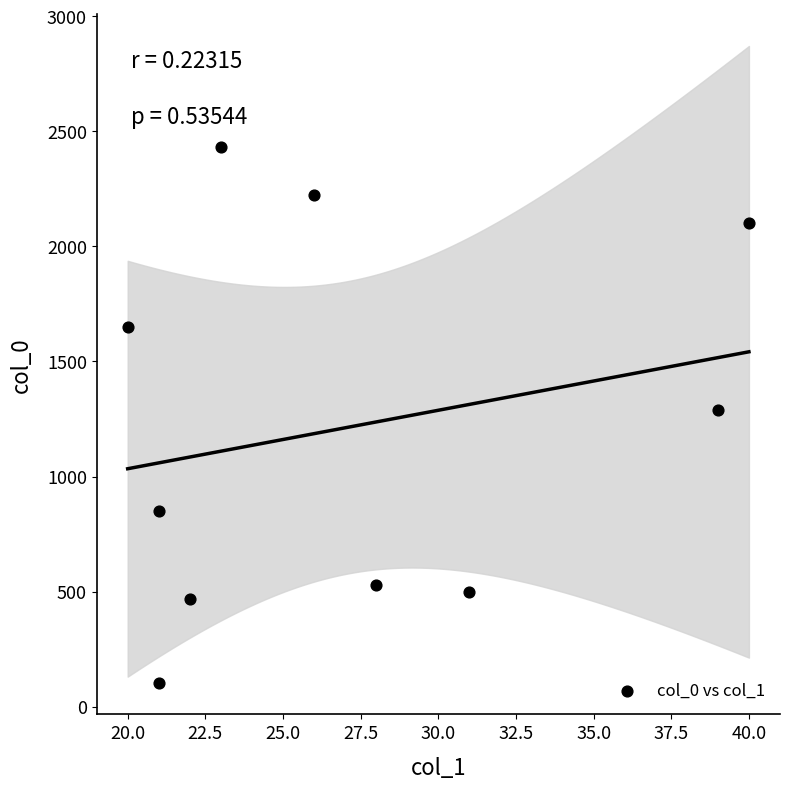

What is the average X value?

27